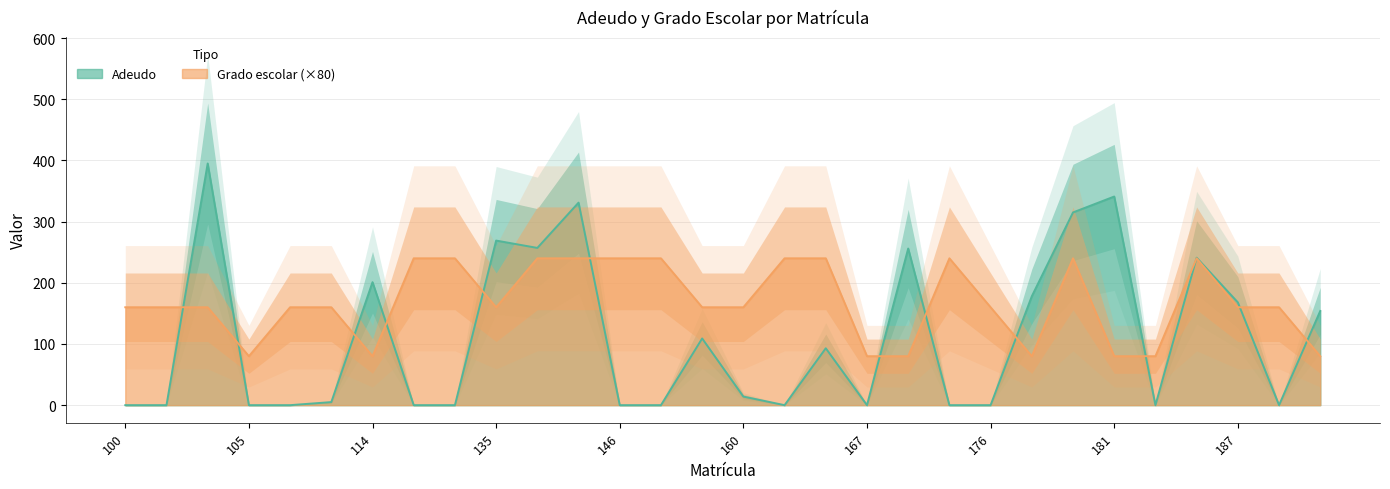

The Adeudo series shows 315 at 180. True or false?

True